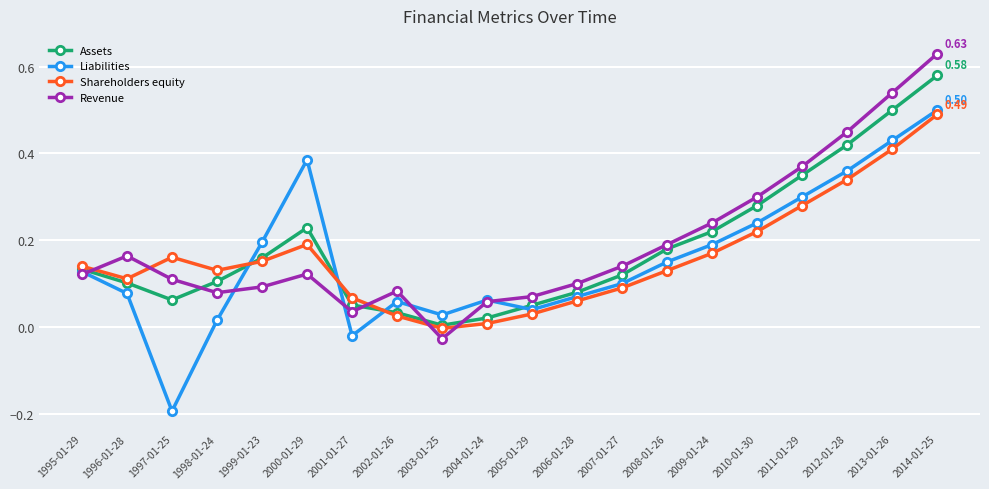

What is the label of the 4th point from the left?

1998-01-24